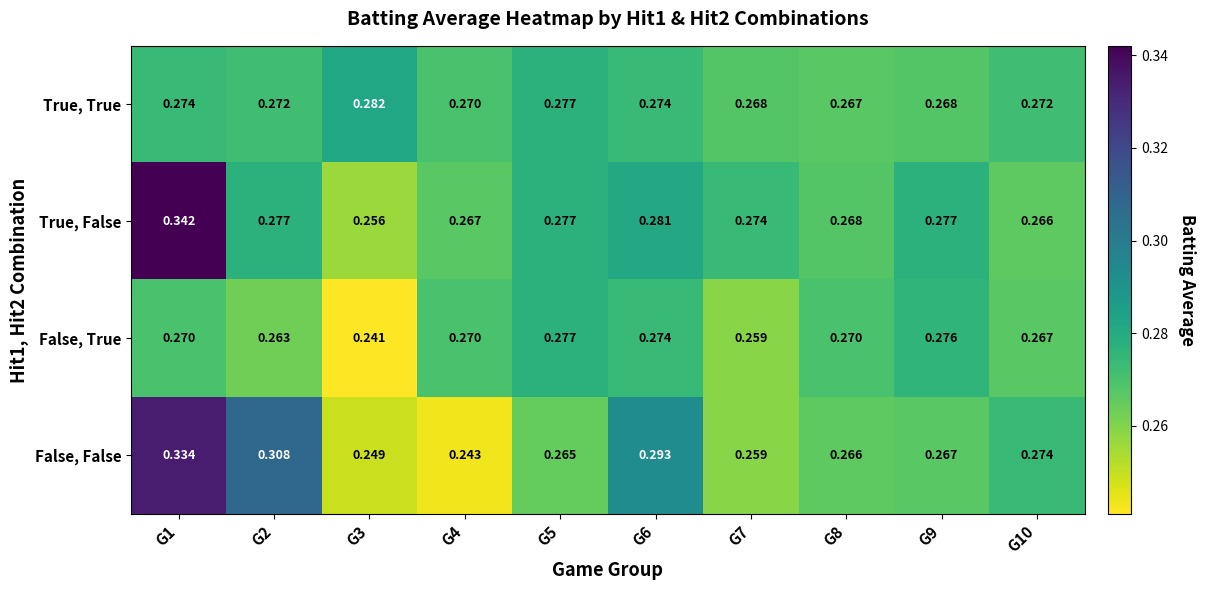

Between G2 and G5, which series saw the biggest shift?

False, False